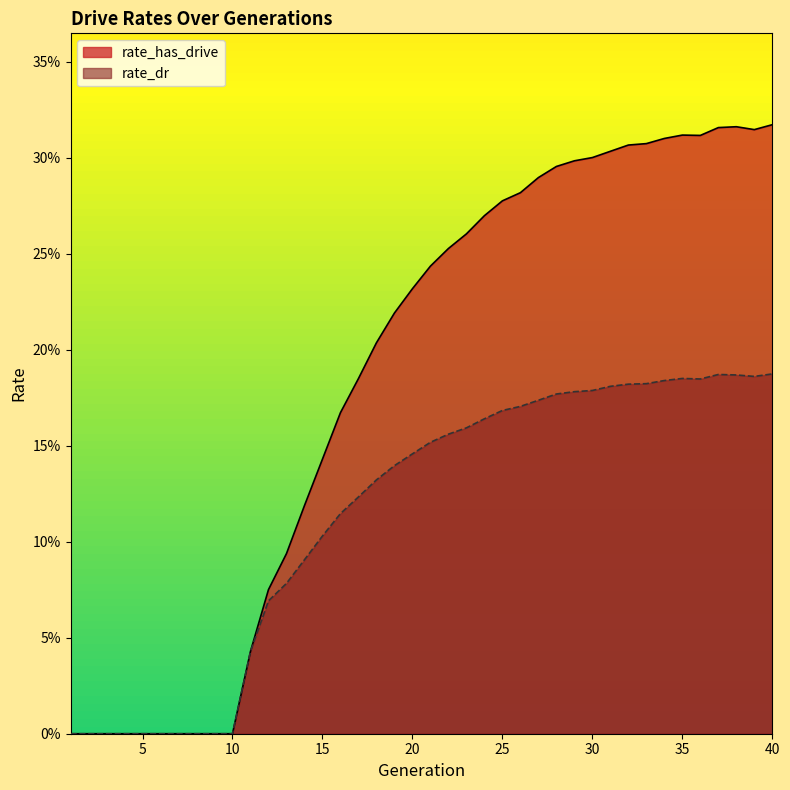

At which label is rate_dr closest to 0?

1